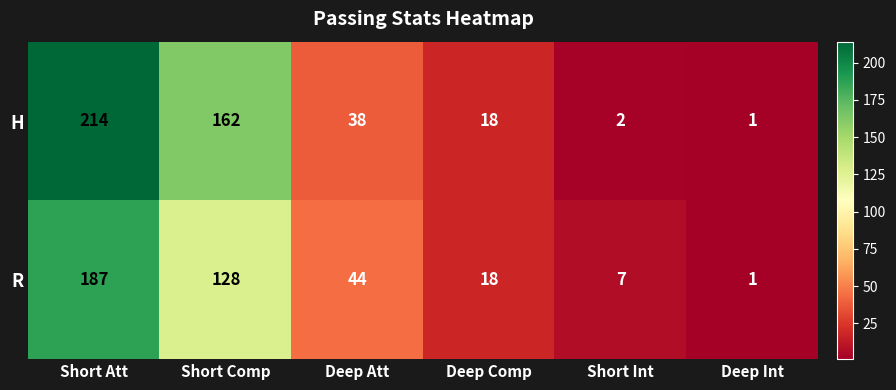

Reading left to right, transcribe all the data shown in this chart.

H: Short Att=214	Short Comp=162	Deep Att=38	Deep Comp=18	Short Int=2	Deep Int=1
R: Short Att=187	Short Comp=128	Deep Att=44	Deep Comp=18	Short Int=7	Deep Int=1